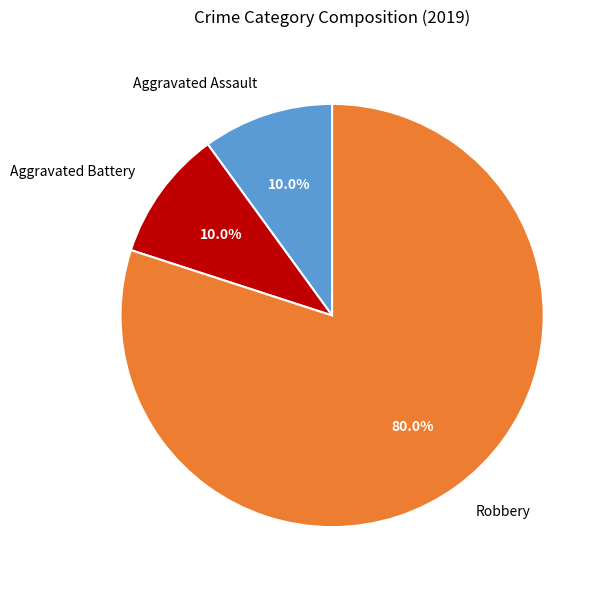

Which has a higher value, Aggravated Assault or Robbery?

Robbery